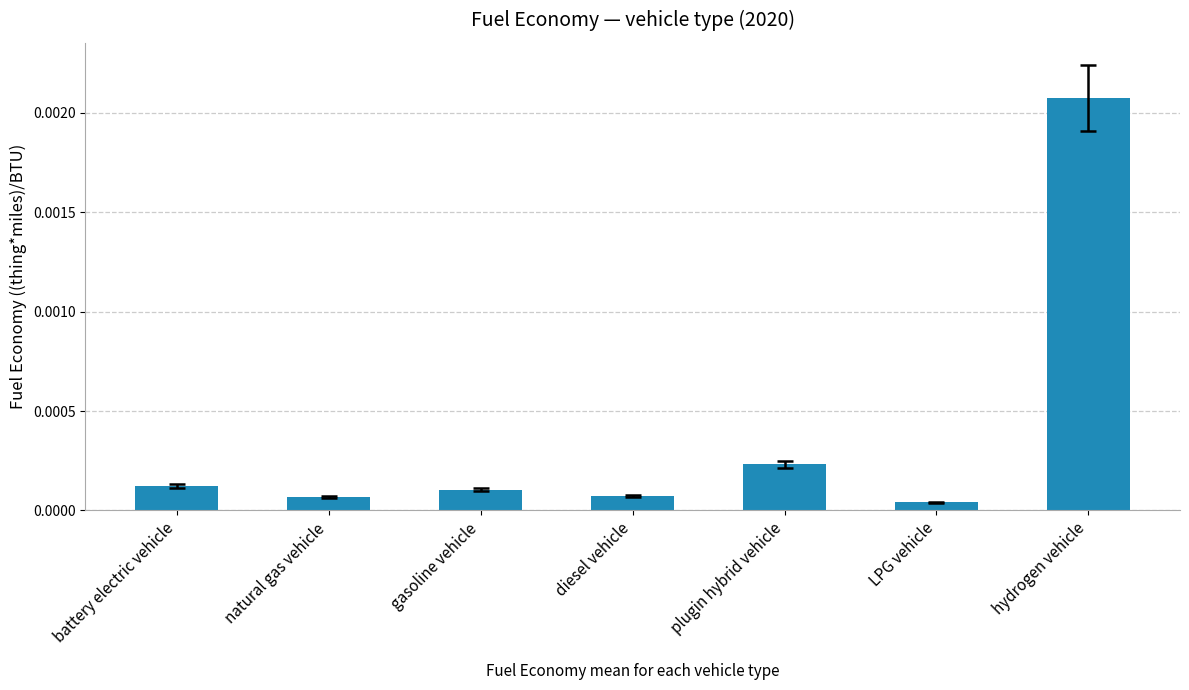

Which category has the highest value across all series?

hydrogen vehicle